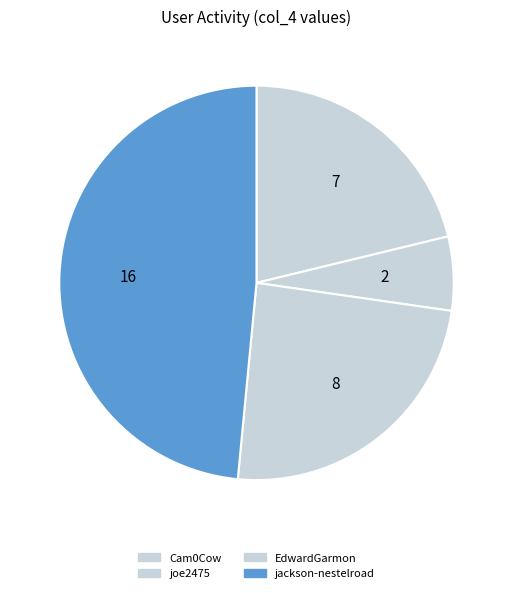

How many slices are in this pie chart?

4